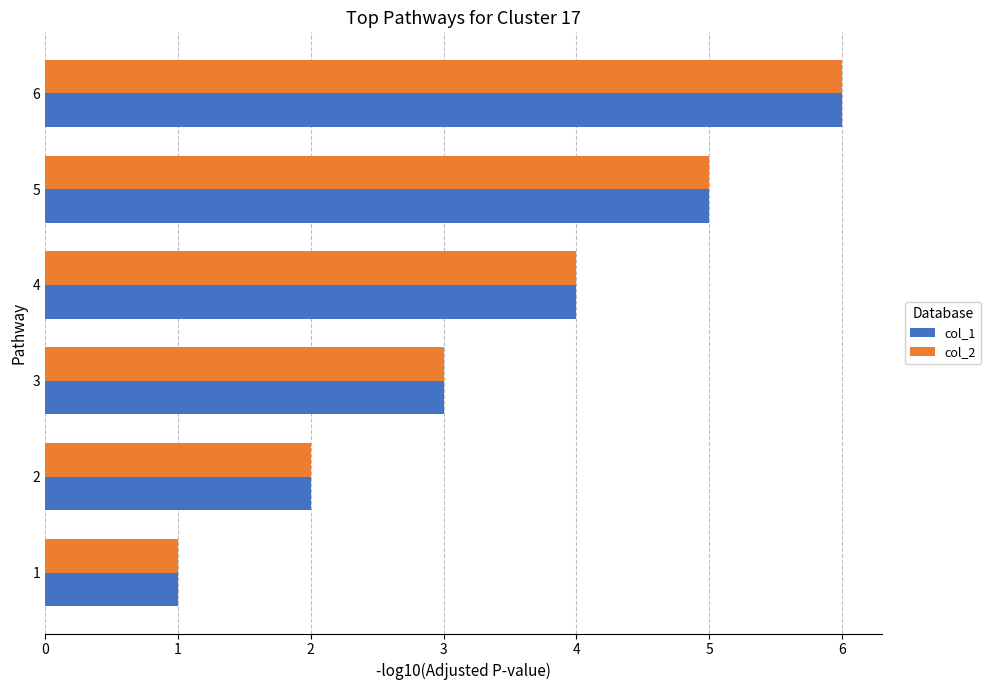

At which label does col_2 reach its peak?

6